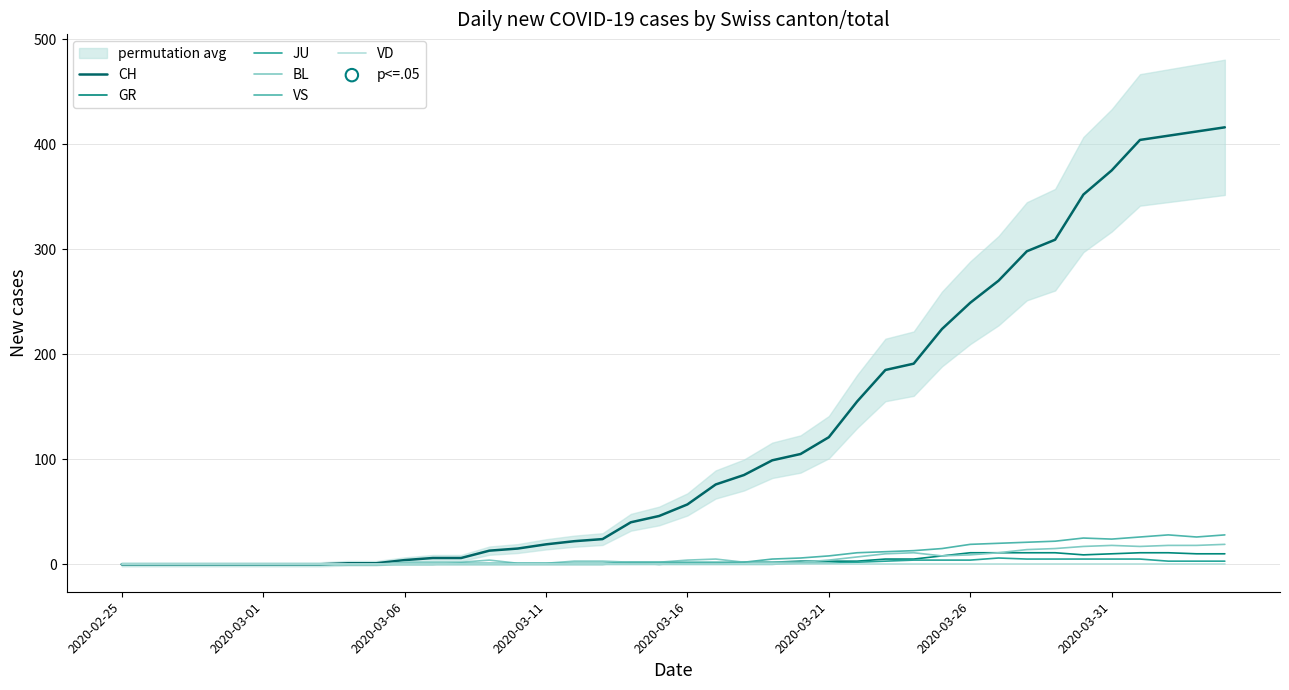

At how many categories does at least one series exceed 279?

8